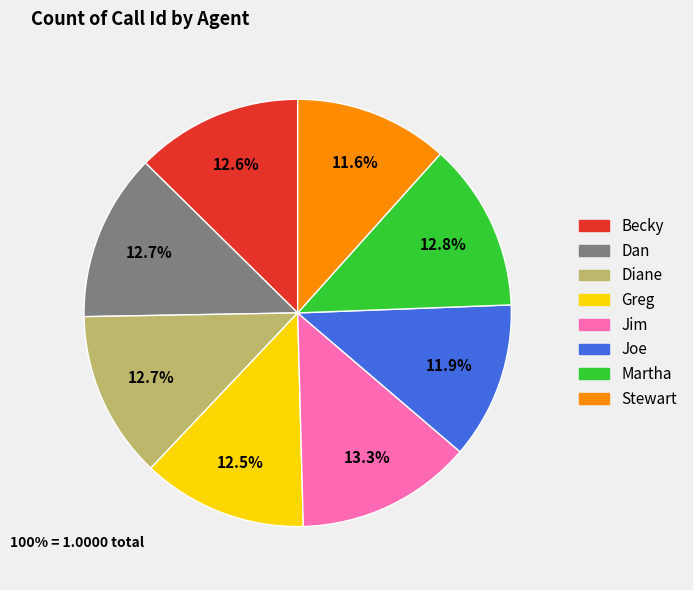

To the nearest percent, what is the difference between the Greg and Jim slice percentages?

1%